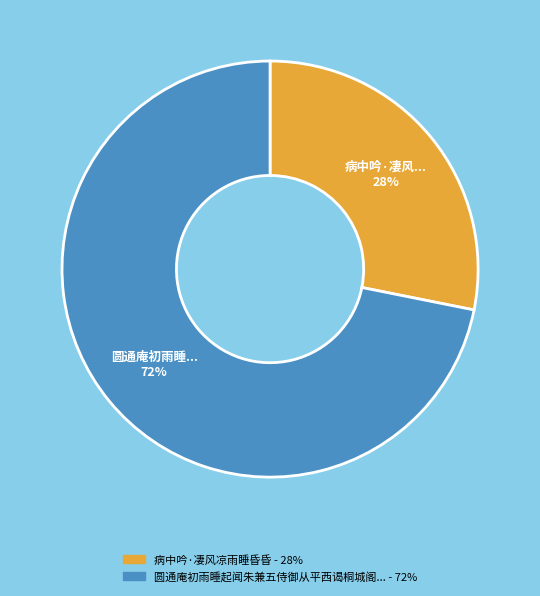

Is there any slice that represents more than half of the pie?

Yes